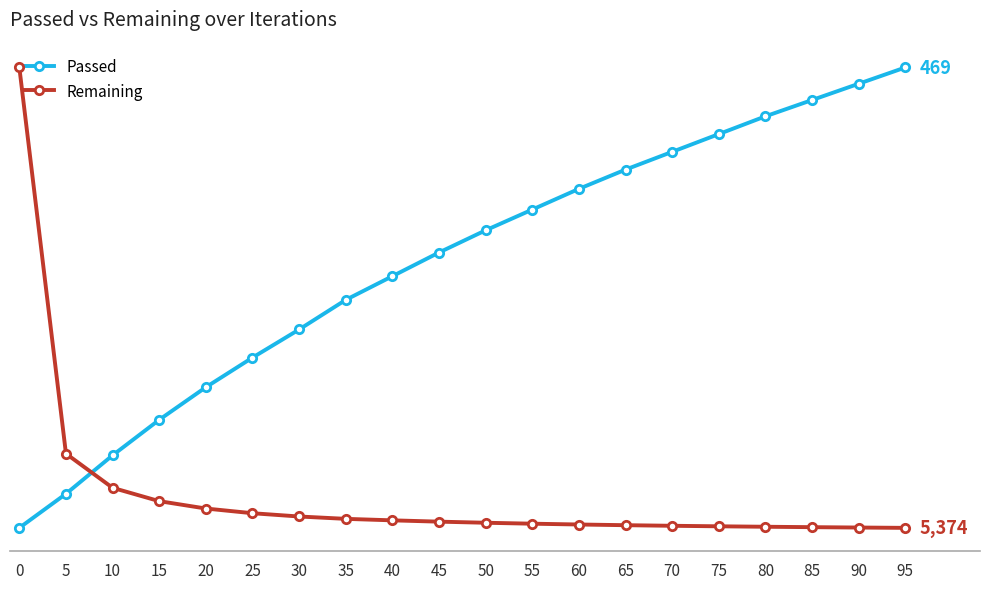

What is the value of the Passed point at the 16th from the left?

424